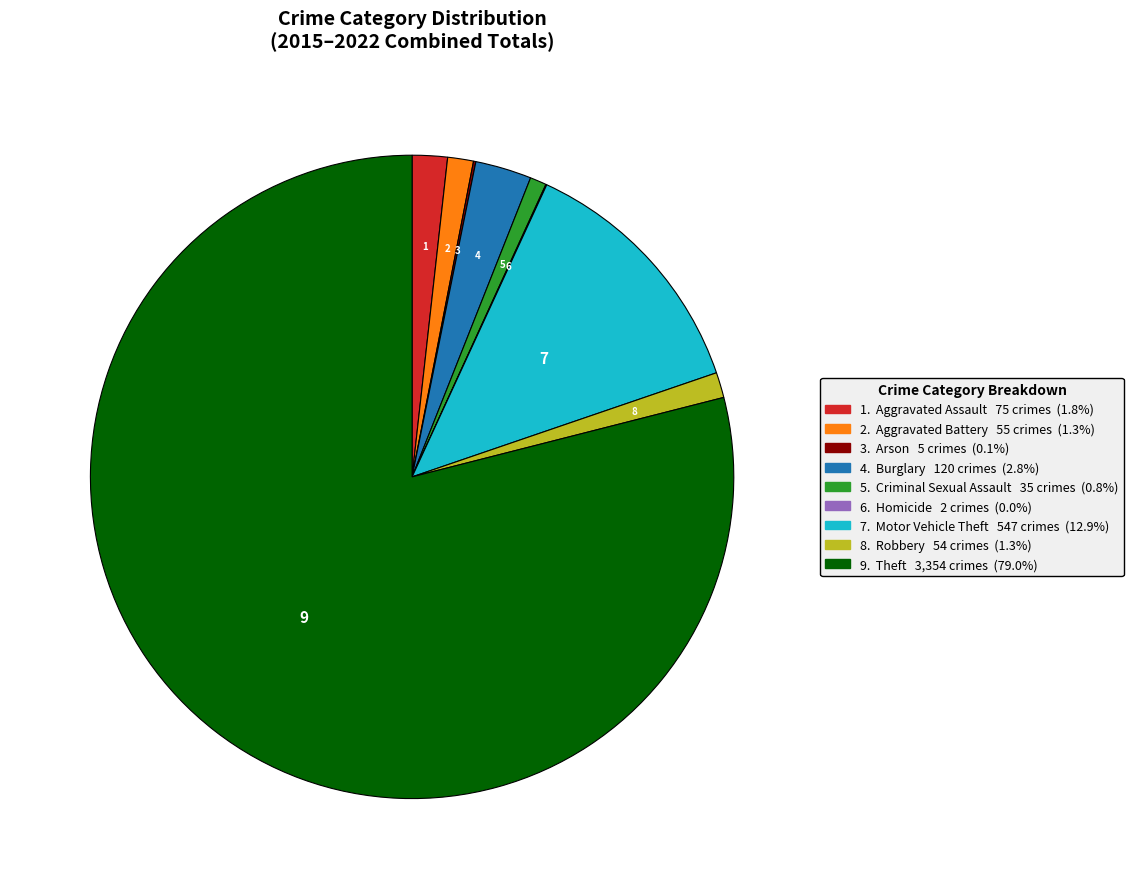

Does any single category account for the majority?

Yes